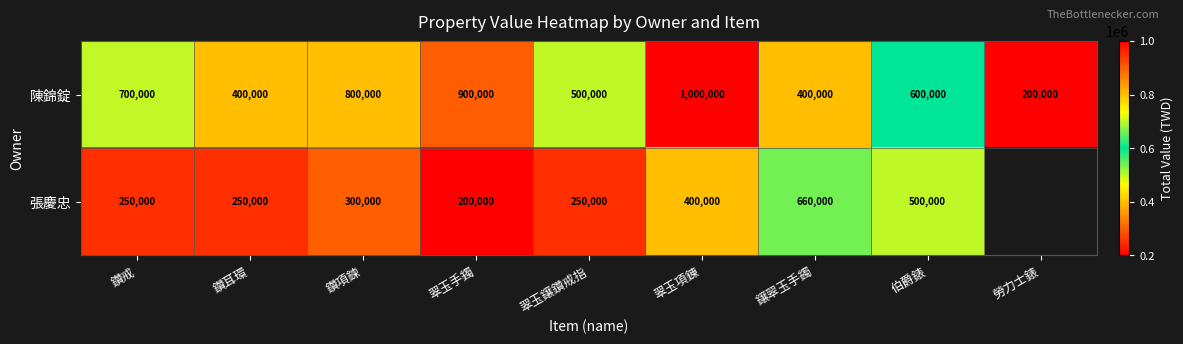

At which label does 陳錦錠 reach its minimum?

勞力士錶